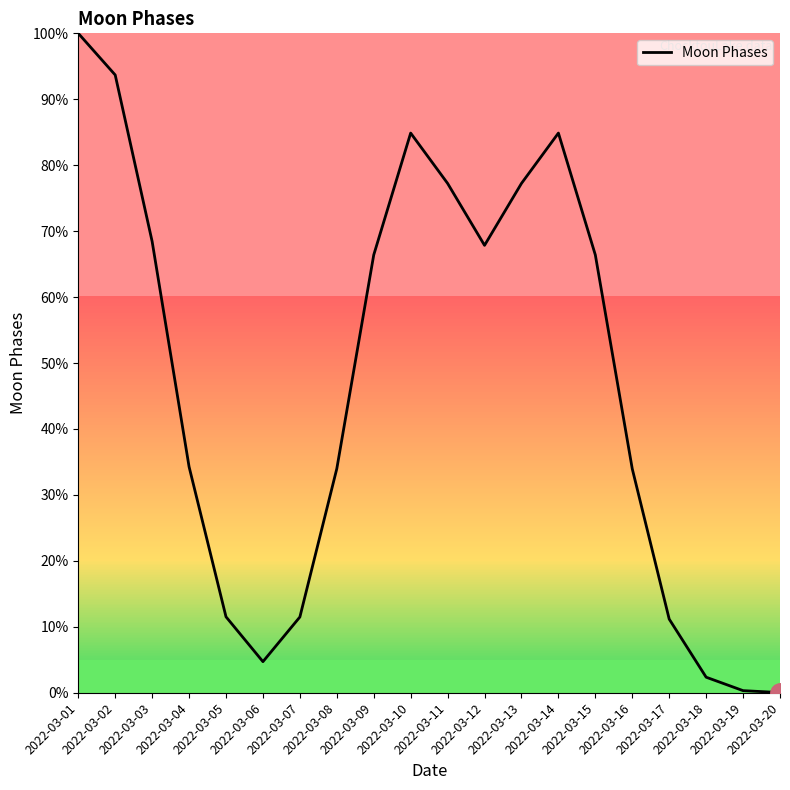

Count the number of values greater than 66.

10